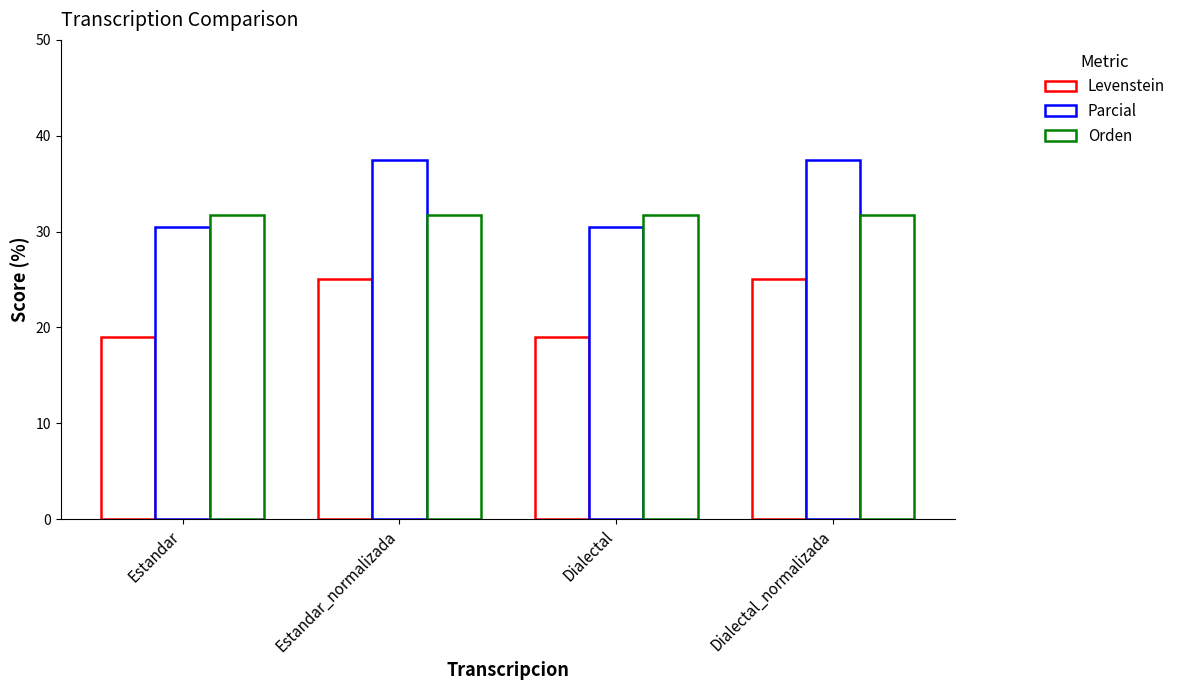

What is the difference between the second highest and minimum values in the Parcial series?

7.0